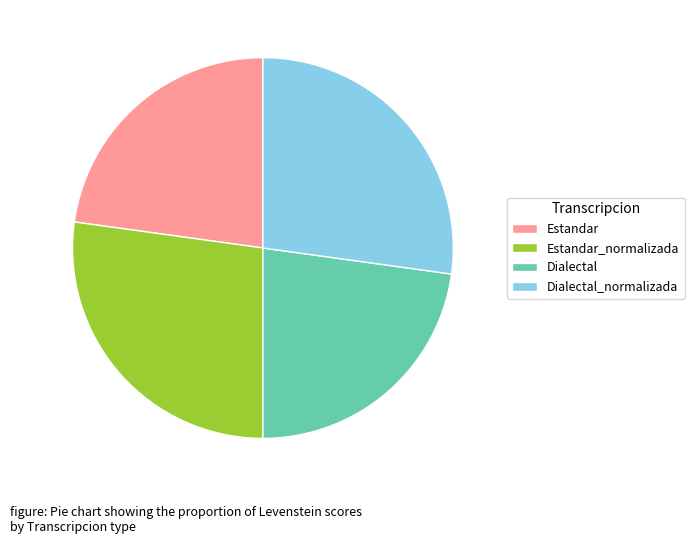

Approximately how many times larger is the value at Dialectal_normalizada compared to Estandar?

1.2